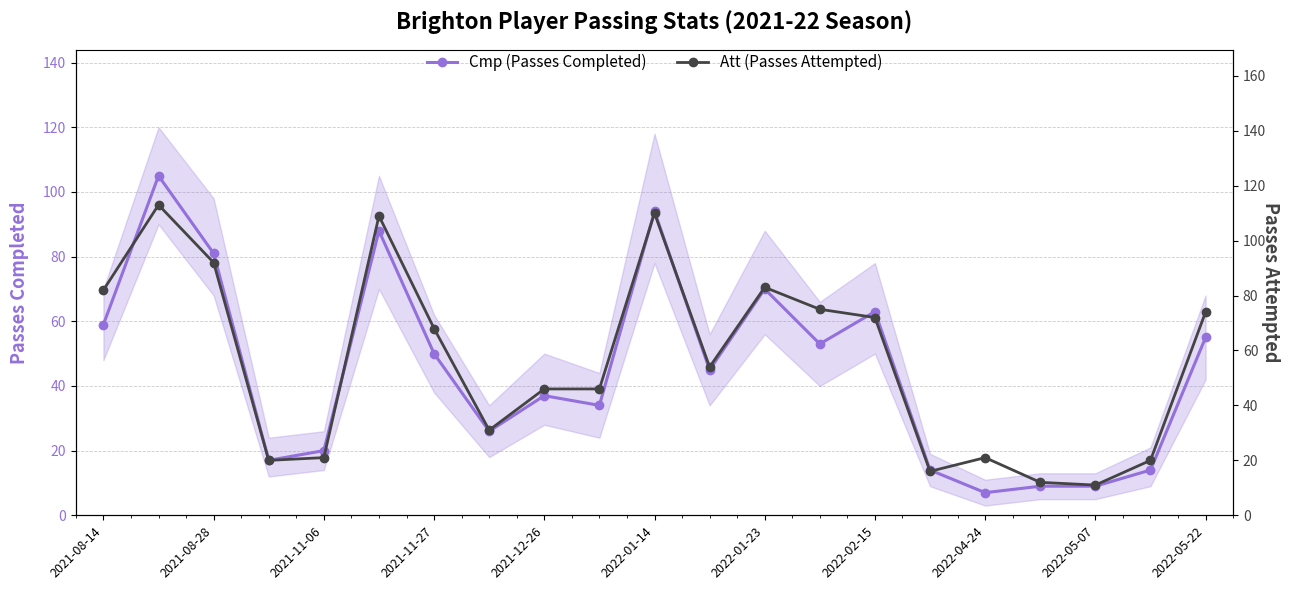

Is this an area chart (filled region under the line)?

No